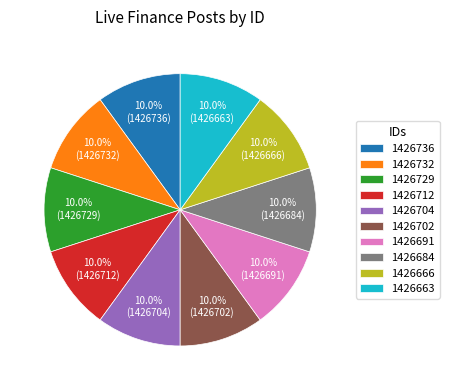

How many slices are in this pie chart?

10